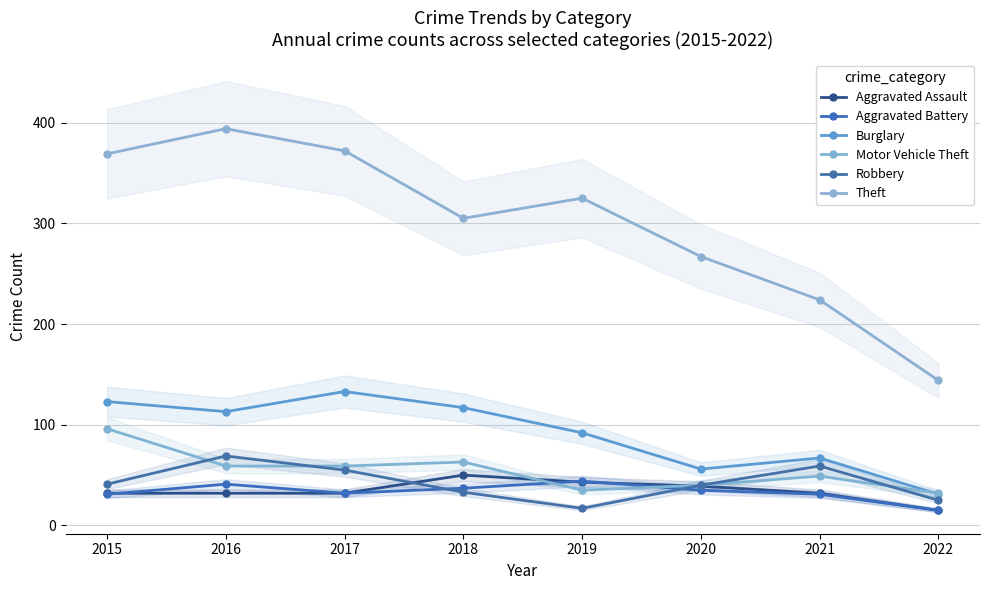

How many lines are shown in the chart?

6